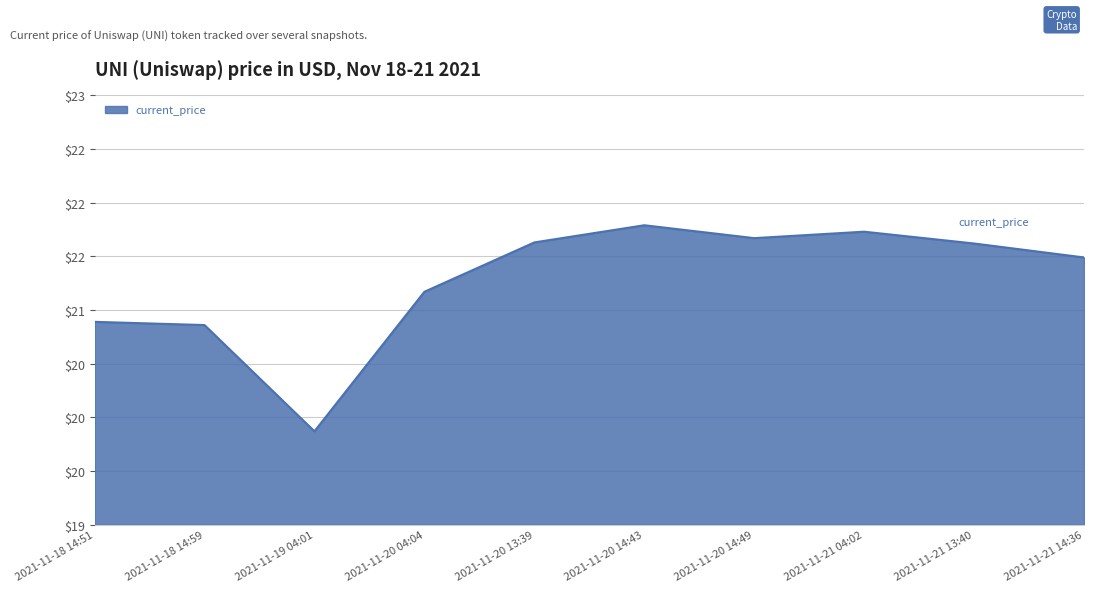

Does the chart have visible grid lines?

Yes